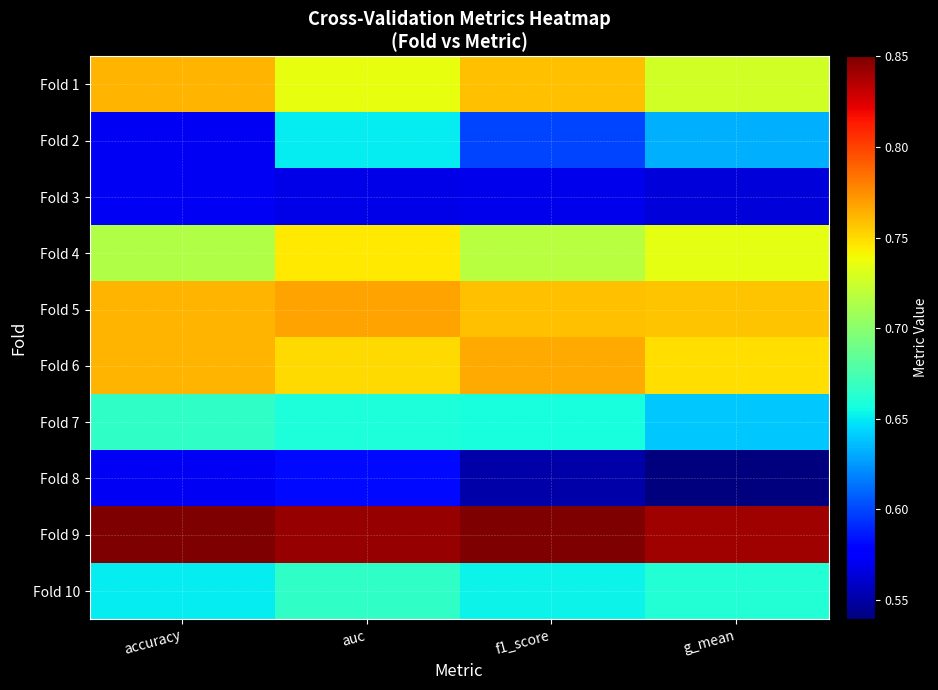

How many series are shown in this chart?

10